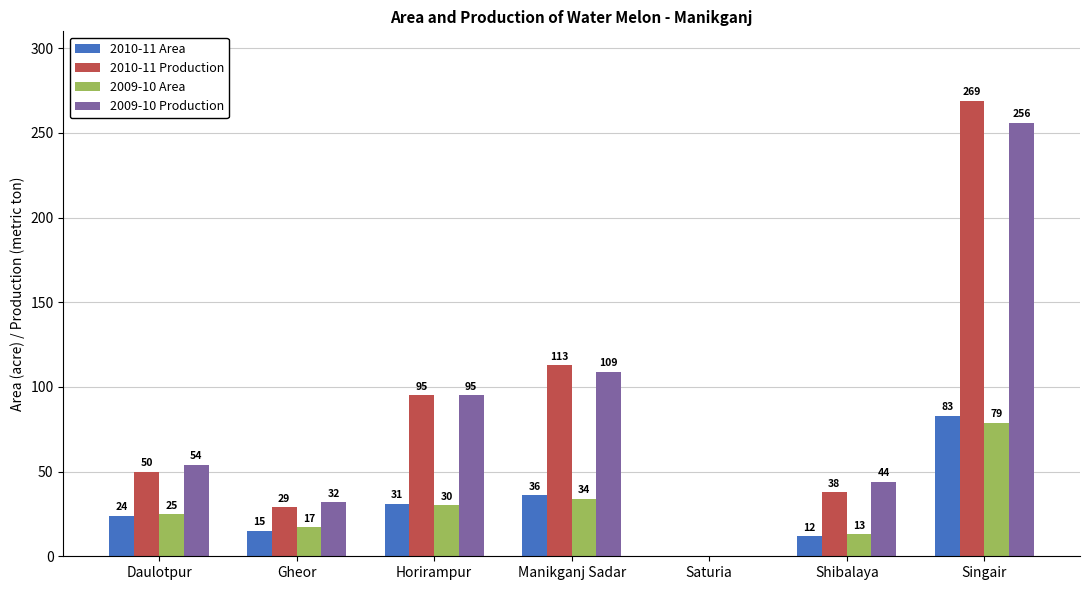

How many values in 2009-10 Production are above zero?

6